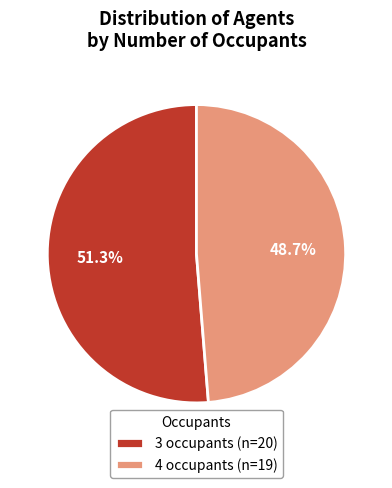

Which has a higher value, 3 occupants or 4 occupants?

3 occupants